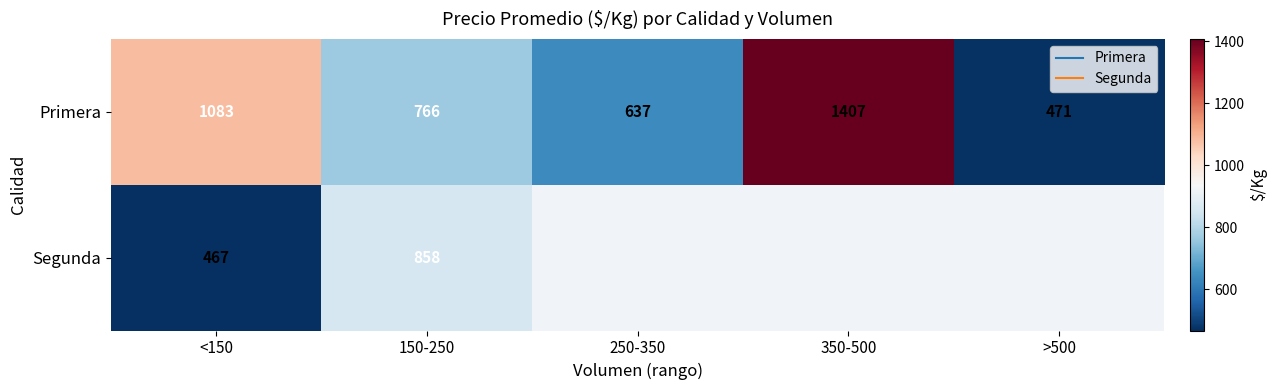

Which category has the lowest value across all series?

<150